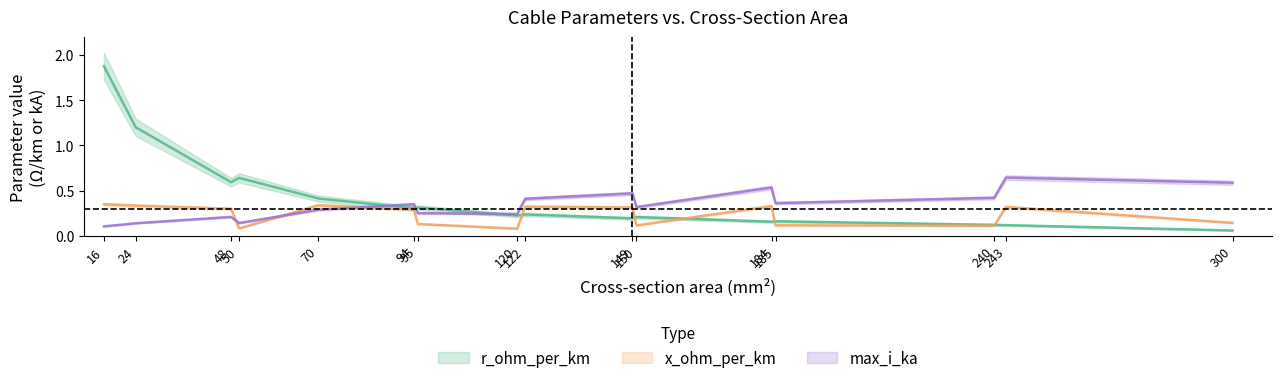

How many lines are shown in the chart?

3